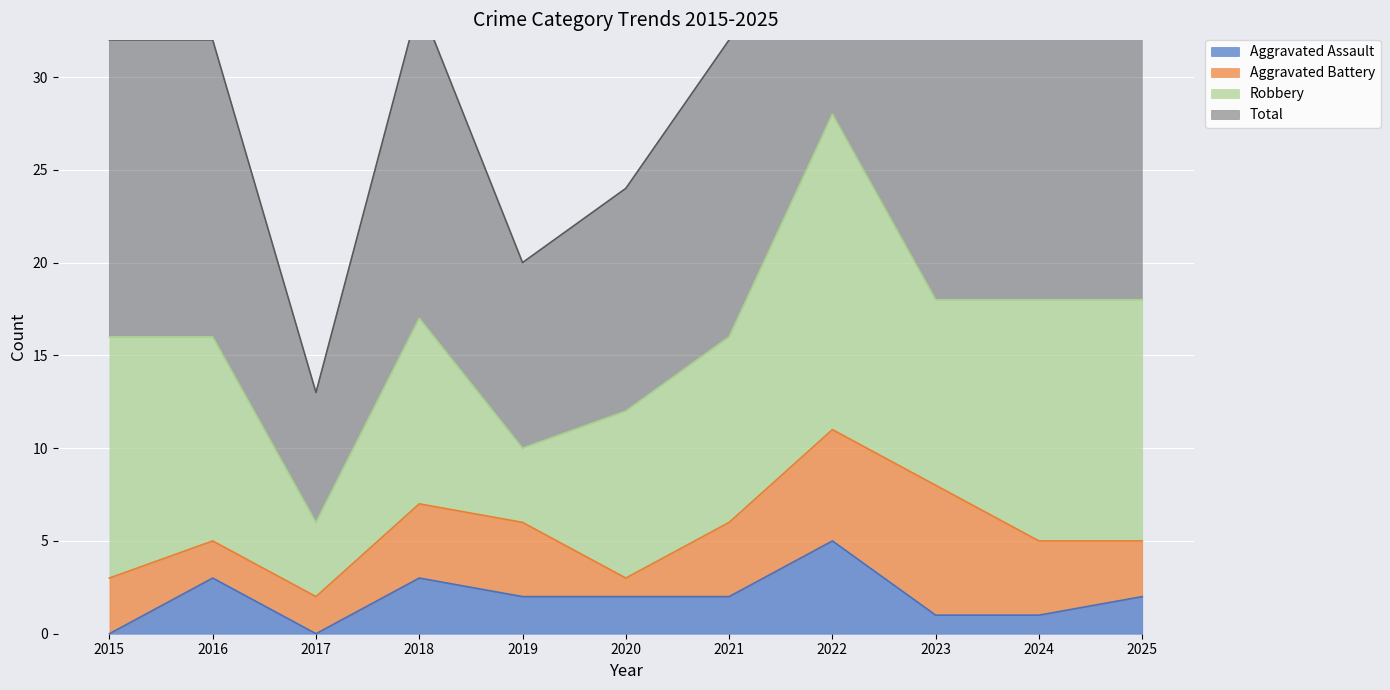

Which category has the highest value in the Aggravated Assault series?

2022